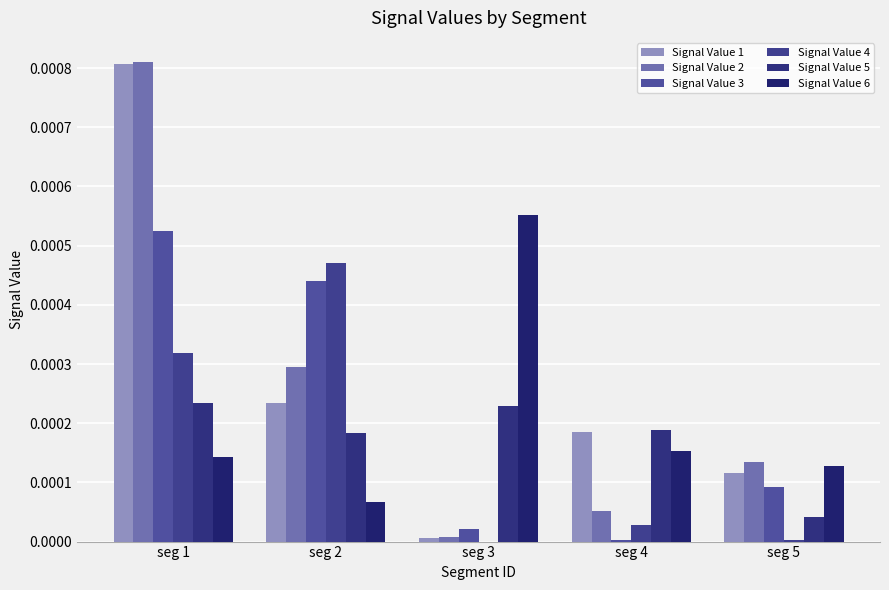

What are all the series names shown in the legend?

Signal Value 1, Signal Value 2, Signal Value 3, Signal Value 4, Signal Value 5, Signal Value 6